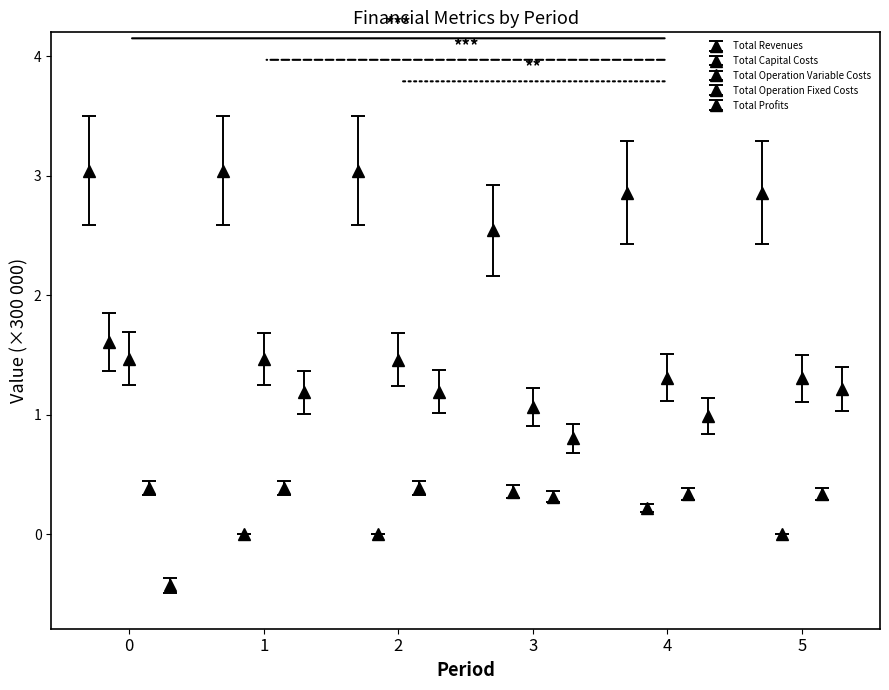

Between 1 and 2, which series saw the biggest shift?

Total Operation Variable Costs